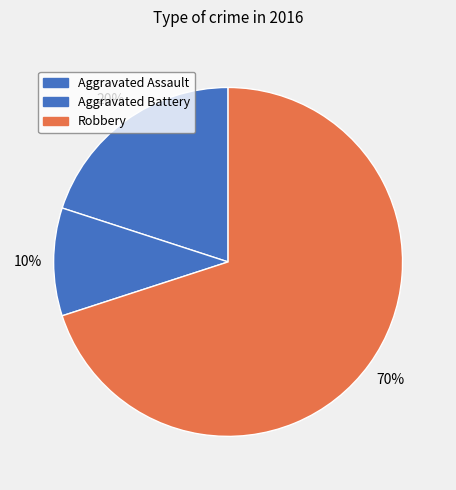

True or false: Aggravated Battery accounts for 10% of the total.

True